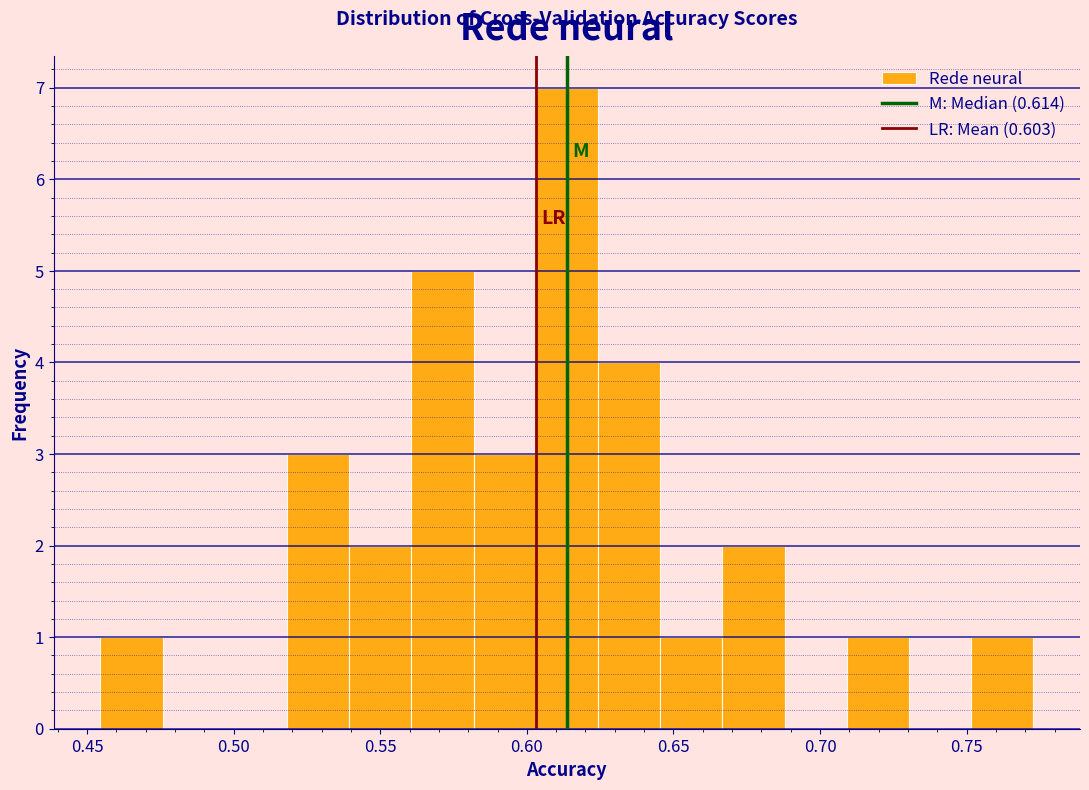

How tall is the bar that spans 0.625 to 0.645 on the x-axis? Neither the bar edges nor the heights are printed on the chart, so give them approximately, as read against the axes.

4